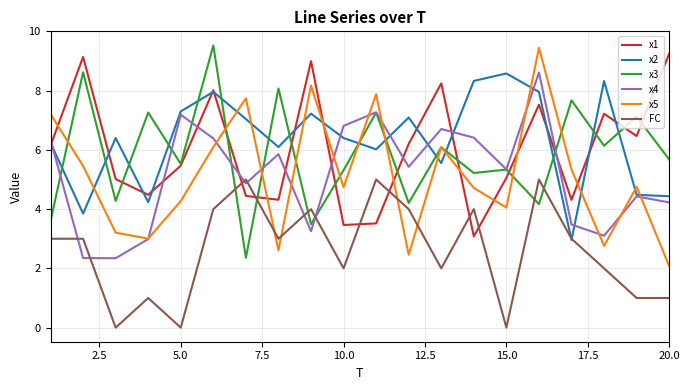

What is the maximum value shown in the chart?

9.5